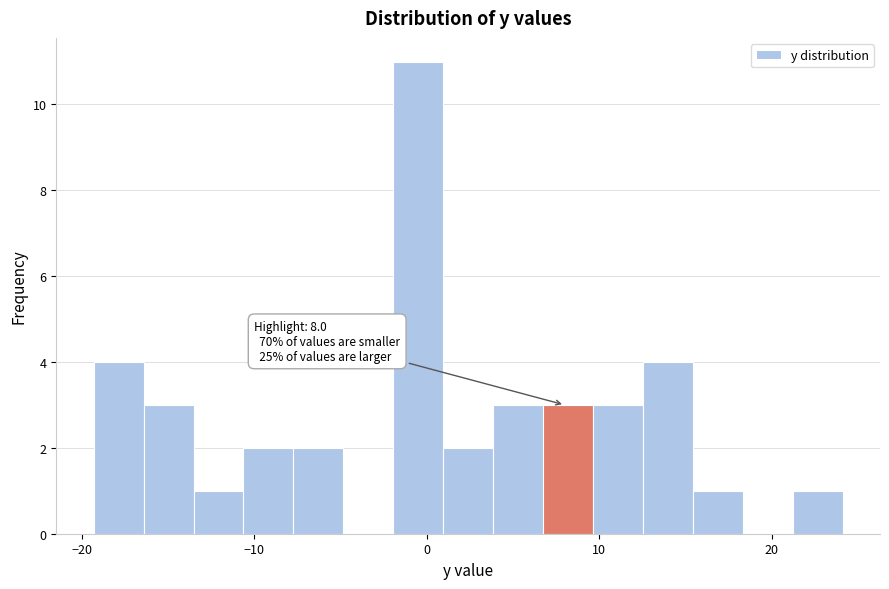

Around what value on the x-axis is the tallest bar? Give the approximate position of its centre, as read against the axis.

0